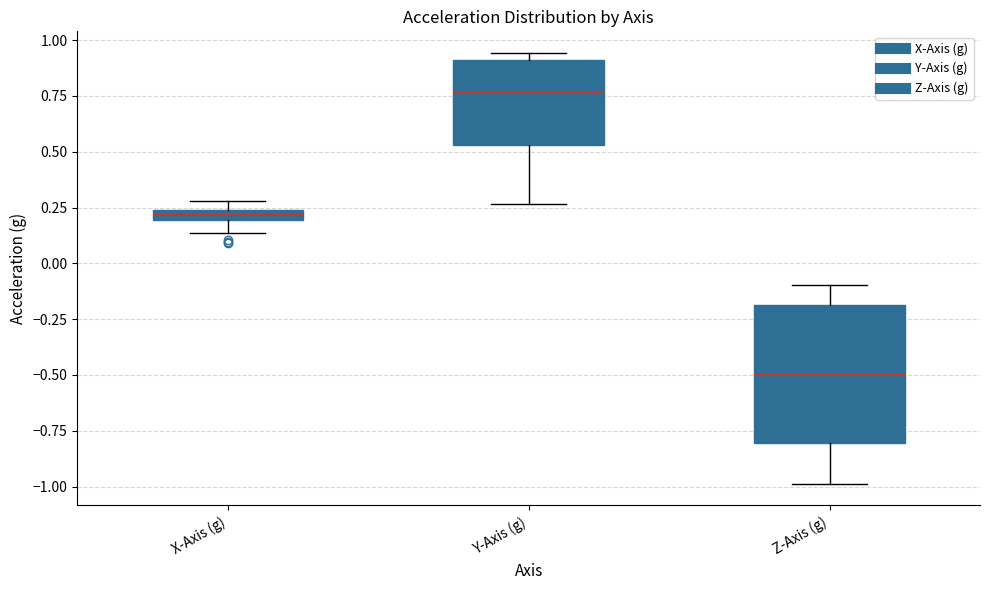

Where is the lower edge of the box for Z-Axis (g) on the y-axis? The values are not printed on the chart, so give them approximately, as read against the axis.

-0.80